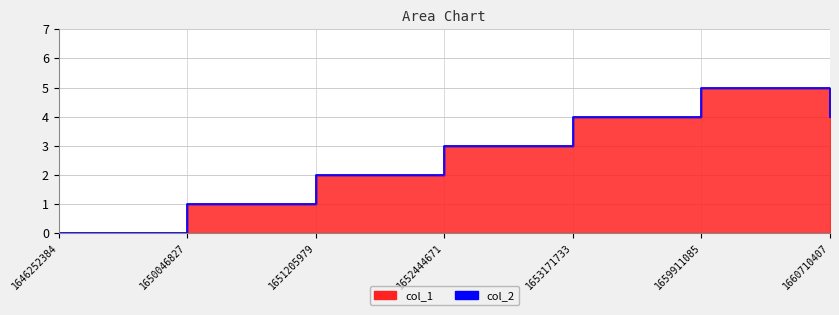

What is the difference between the second highest and second lowest values?

3